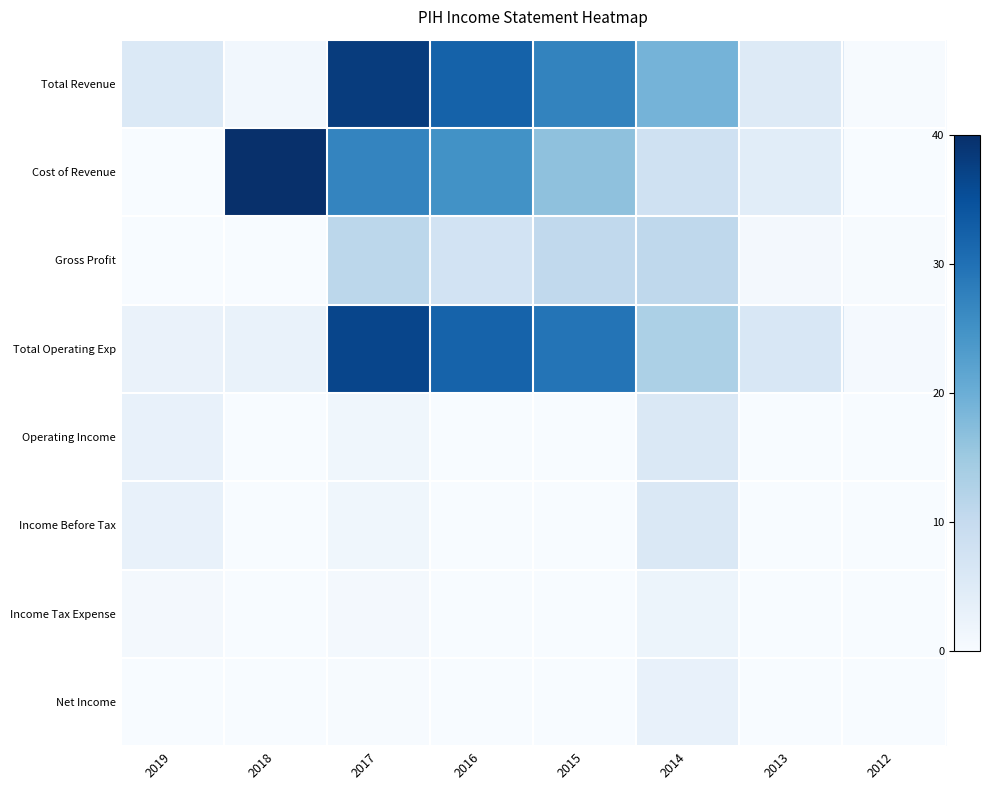

Reading left to right, transcribe all the data shown in this chart.

Total Revenue: 2019=5.6	2018=1.2	2017=38.1	2016=32.3	2015=27.1	2014=19.0	2013=5.0	2012=0.3
Cost of Revenue: 2019=0.0	2018=40.0	2017=27.0	2016=24.9	2015=16.5	2014=8.1	2013=4.3	2012=0.1
Gross Profit: 2019=0.0	2018=0.0	2017=11.2	2016=7.4	2015=10.6	2014=10.8	2013=0.7	2012=0.3
Total Operating Exp: 2019=2.5	2018=2.8	2017=36.7	2016=32.1	2015=29.5	2014=13.2	2013=6.2	2012=0.5
Operating Income: 2019=3.1	2018=0.0	2017=1.5	2016=0.1	2015=0.0	2014=5.7	2013=0.0	2012=0.0
Income Before Tax: 2019=3.1	2018=0.0	2017=1.5	2016=0.1	2015=0.0	2014=5.7	2013=0.0	2012=0.0
Income Tax Expense: 2019=0.7	2018=0.0	2017=0.7	2016=0.1	2015=0.0	2014=2.1	2013=0.0	2012=0.0
Net Income: 2019=0.0	2018=0.0	2017=0.3	2016=0.0	2015=0.0	2014=3.1	2013=0.0	2012=0.0